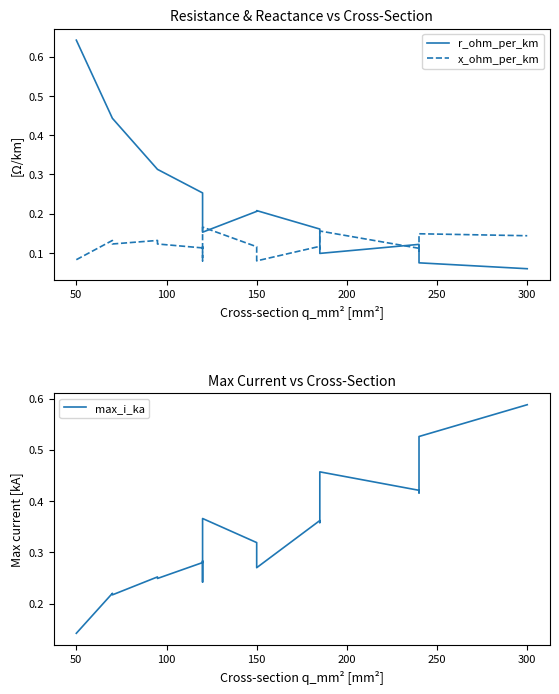

True or false: max_i_ka and r_ohm_per_km cross at least once.

True